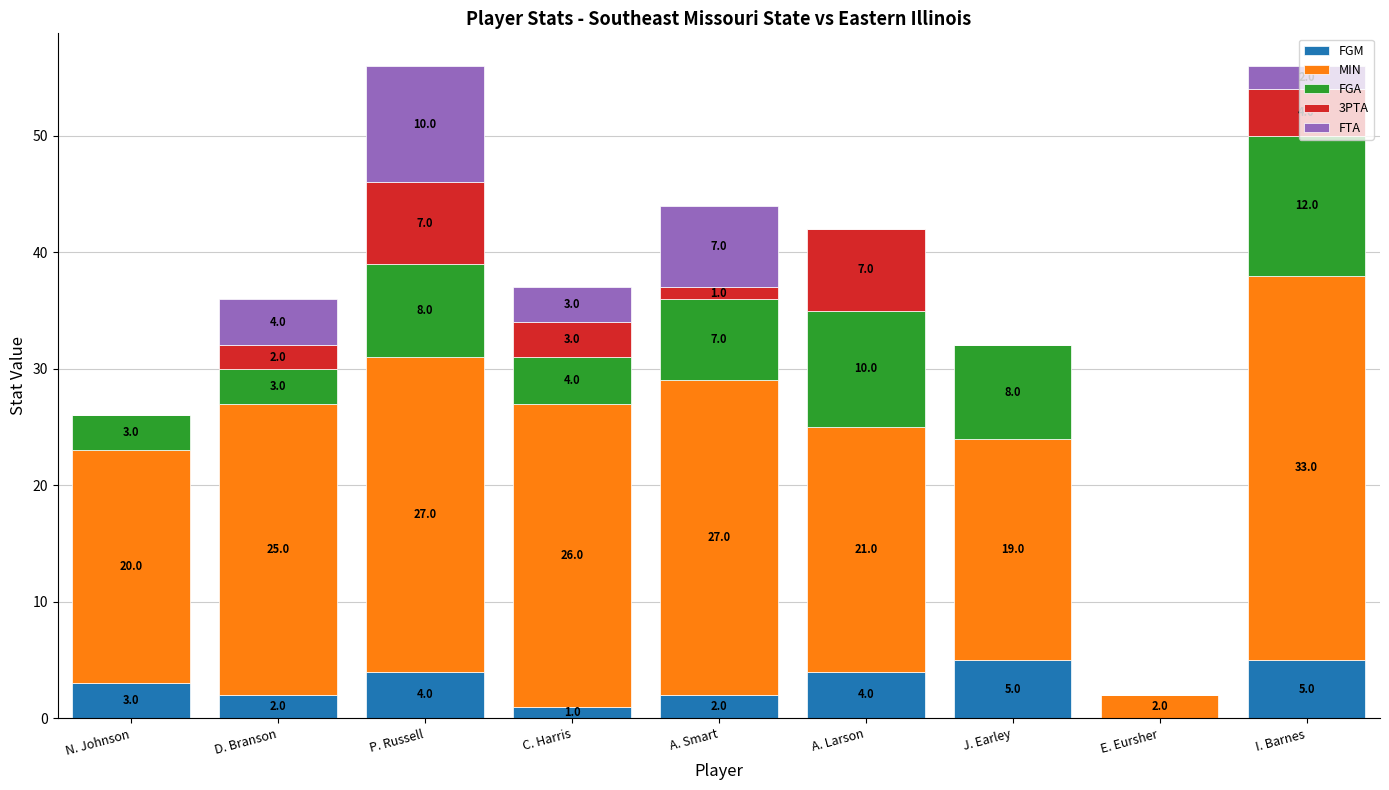

What is the total value across all series at I. Barnes?

56